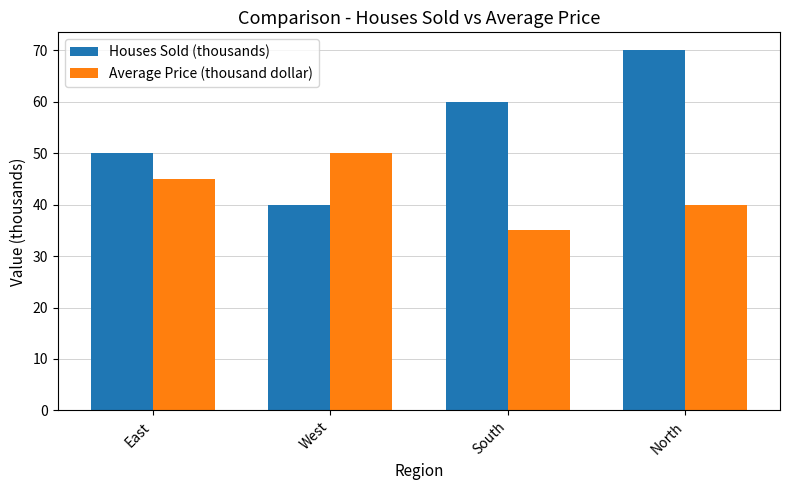

What is the label of the 2nd bar from the left?

West